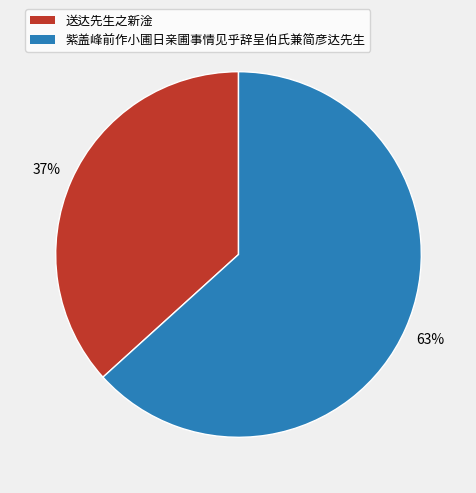

Rank the categories by value from lowest to highest.

送达先生之新淦, 紫盖峰前作小圃日亲圃事情见乎辞呈伯氏兼简彦达先生